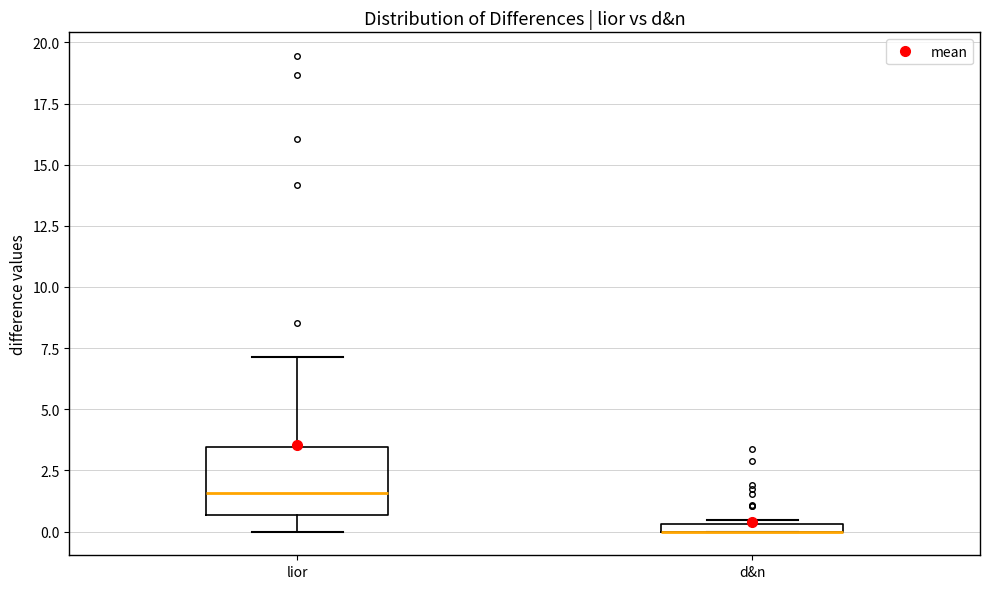

Comparing the boxes themselves (not the whiskers), which one is the tallest?

lior